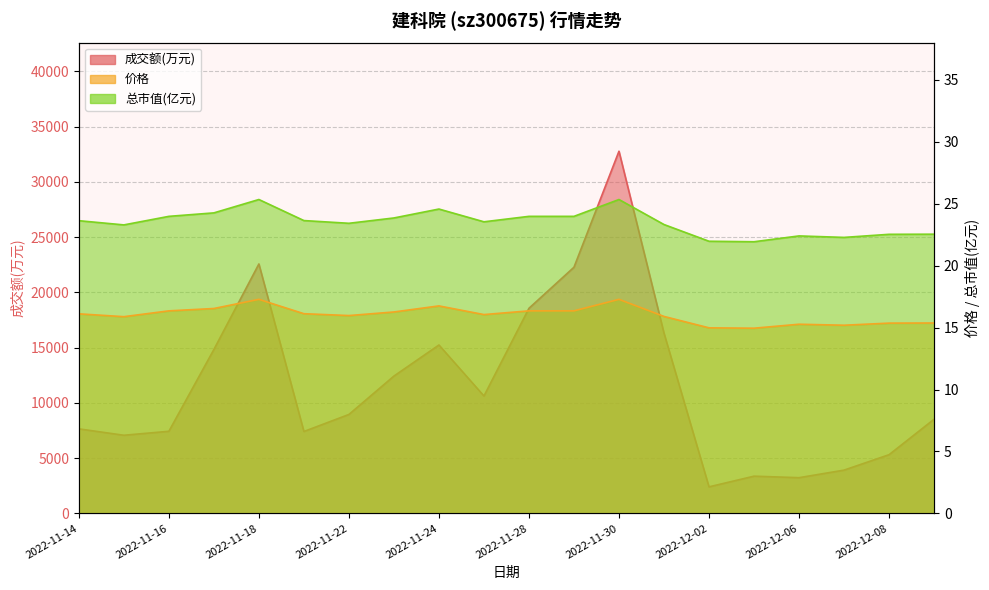

What is the label of the 3rd point from the left?

2022-11-16